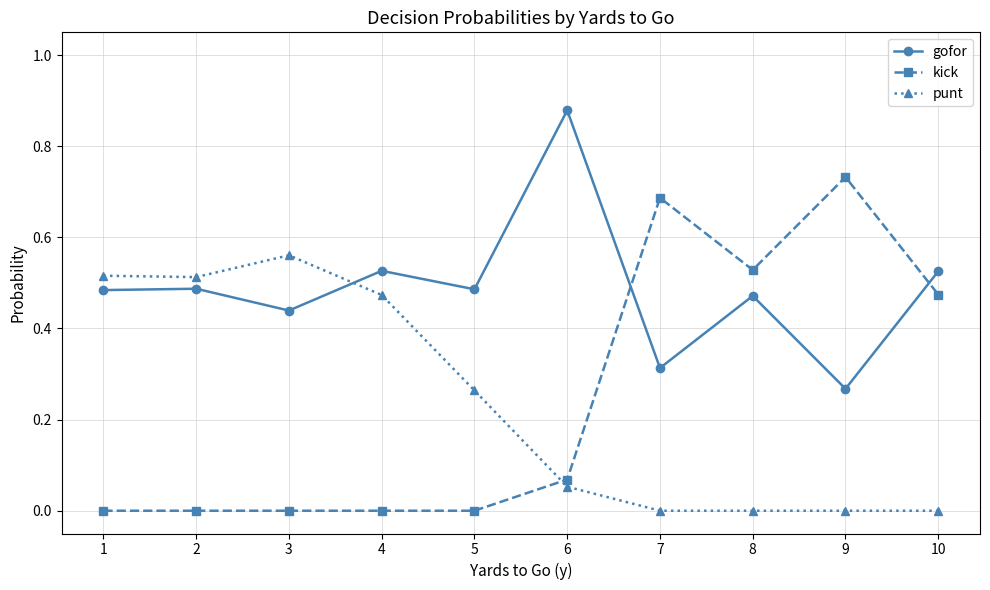

Which series has the largest range (max minus min)?

kick